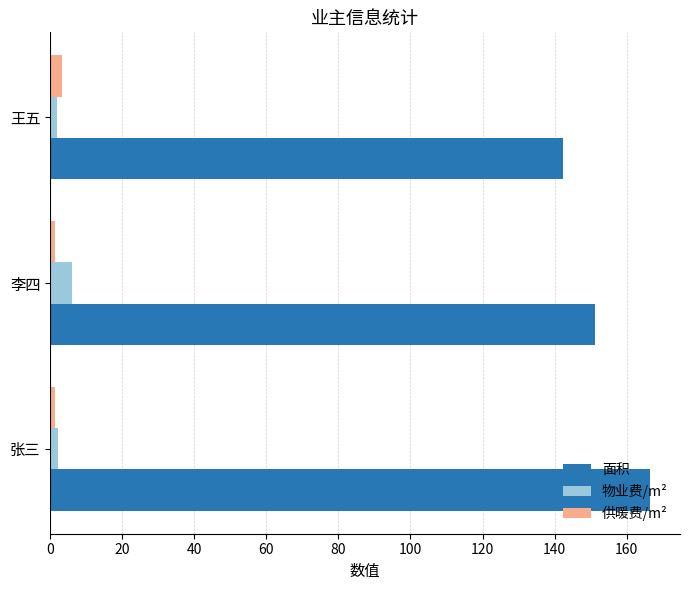

What are all the series names shown in the legend?

面积, 物业费/m², 供暖费/m²